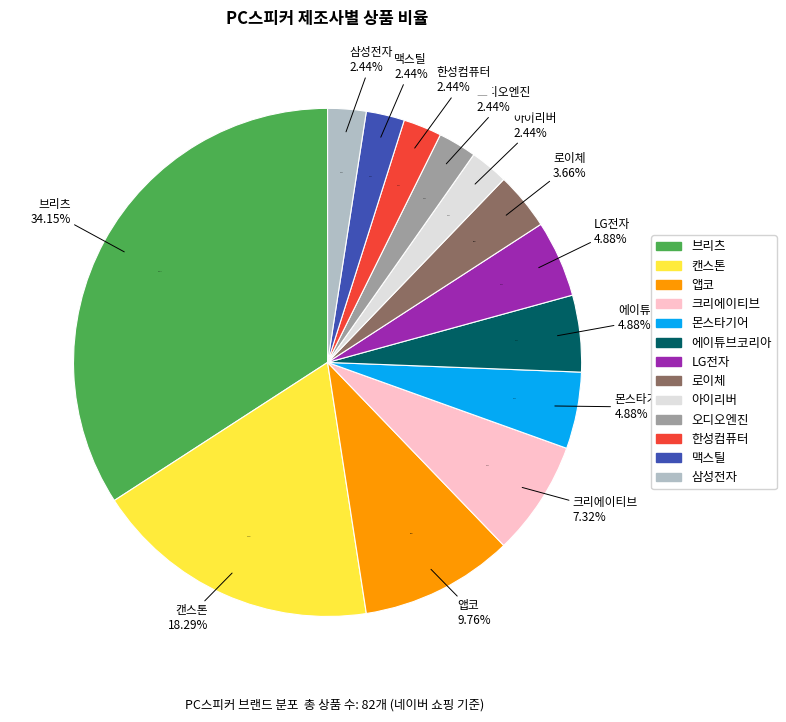

Count the number of slices in the pie.

13